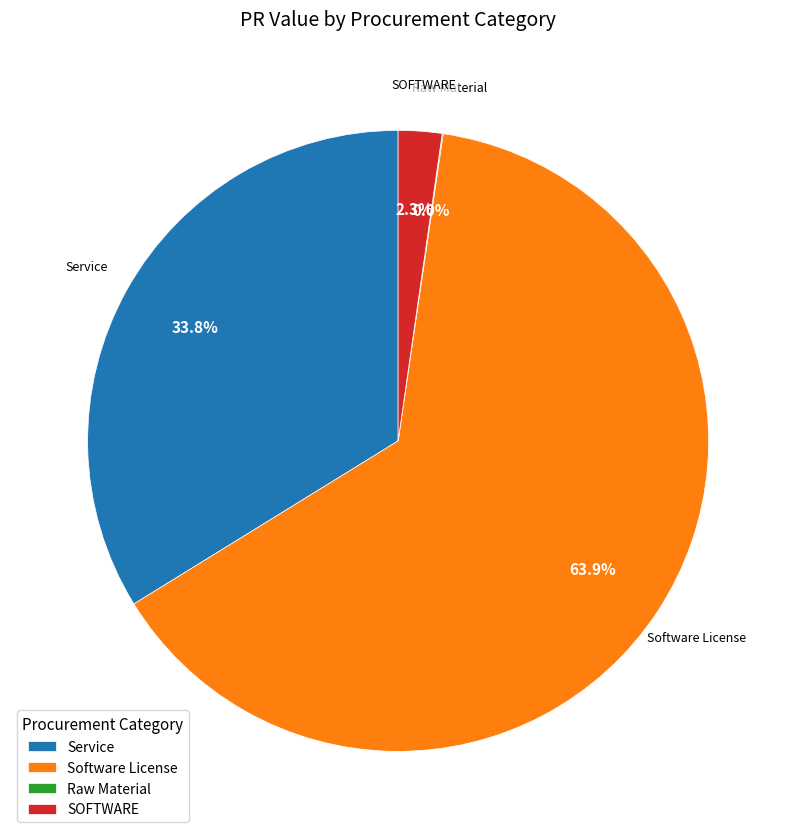

What is the largest slice in the pie chart?

Software License